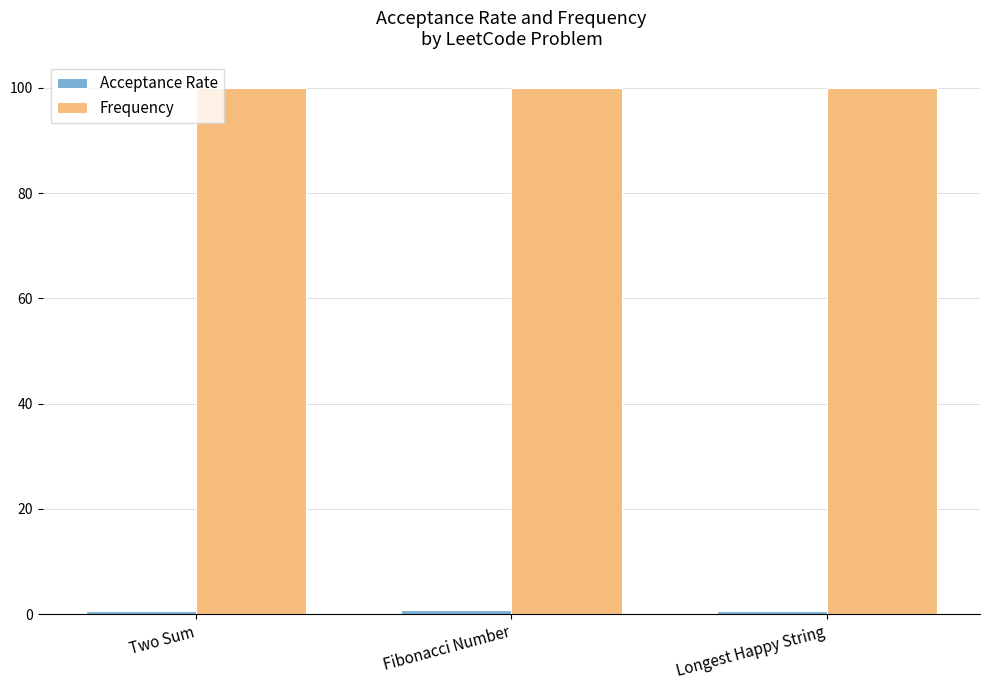

At how many categories does at least one series exceed 91?

3